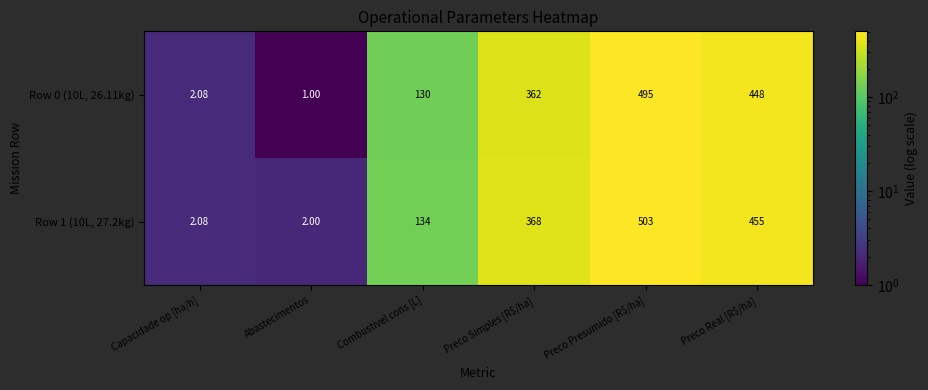

How many categories are shown in the chart?

6